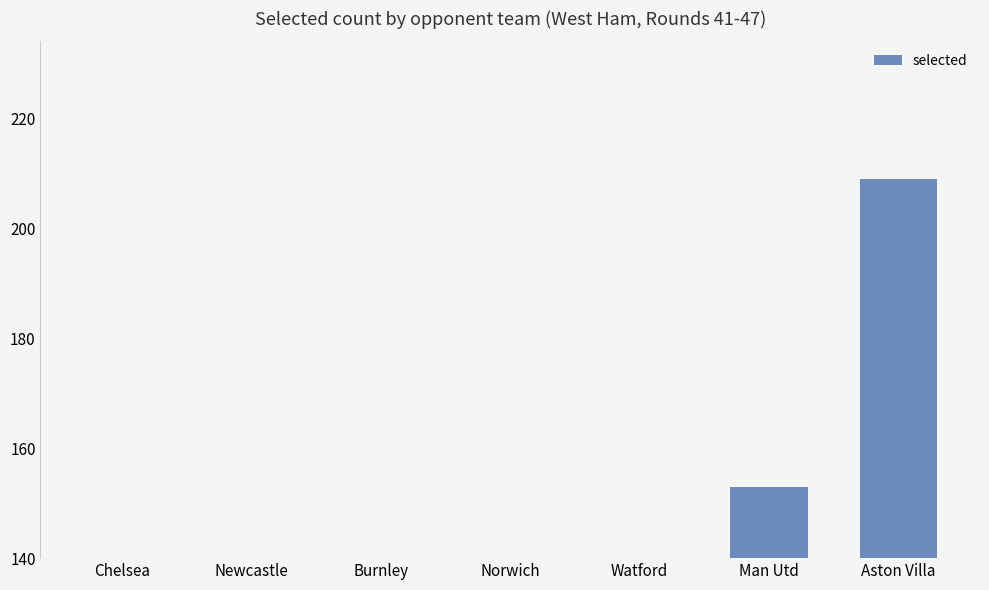

Reading left to right, transcribe all the data shown in this chart.

Chelsea=0	Newcastle=50	Burnley=67	Norwich=106	Watford=123	Man Utd=153	Aston Villa=209